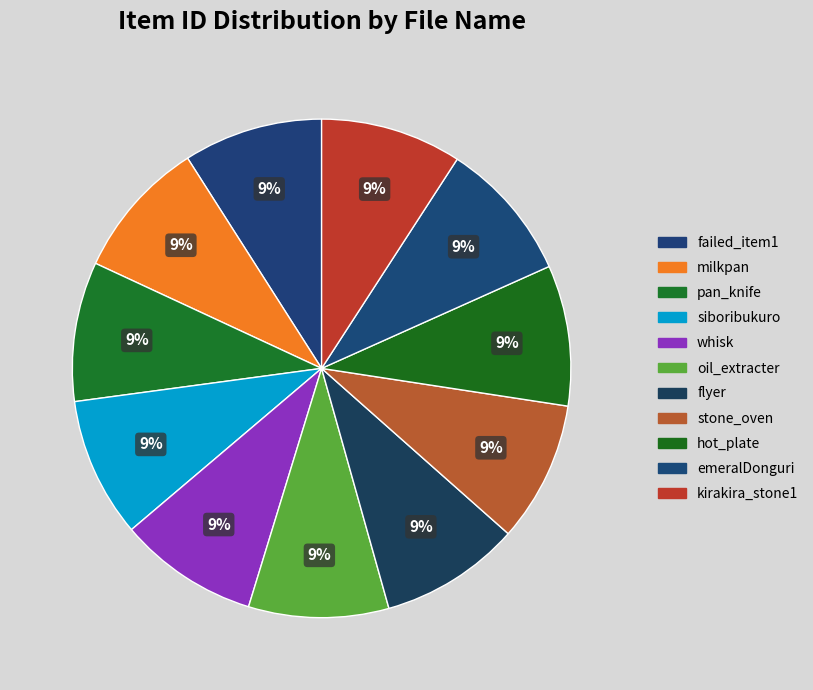

Which has a higher value, flyer or whisk?

flyer